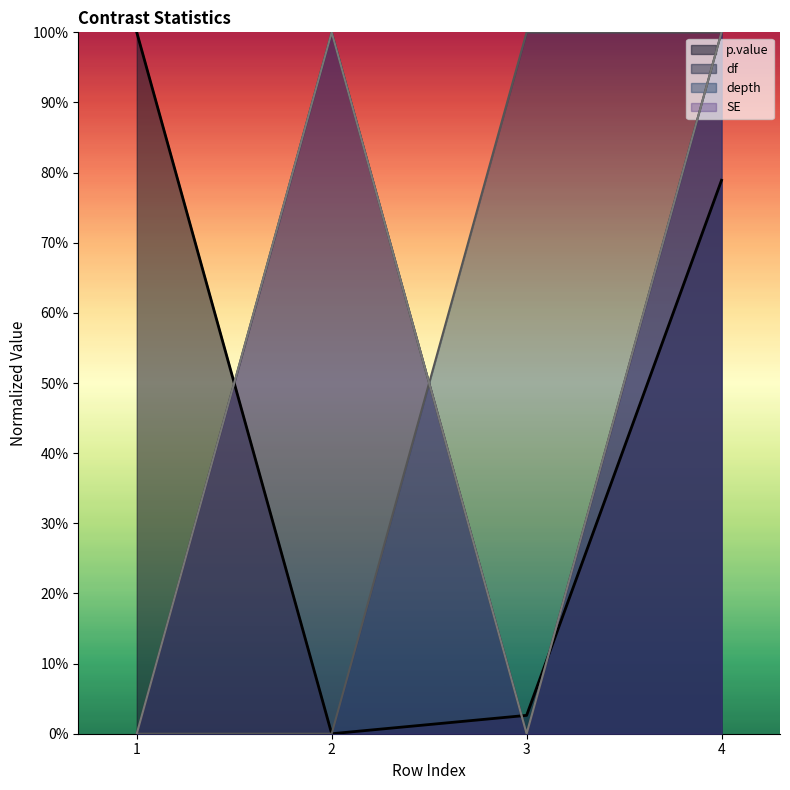

What is the difference between the df values at 2 and 1?

1.0